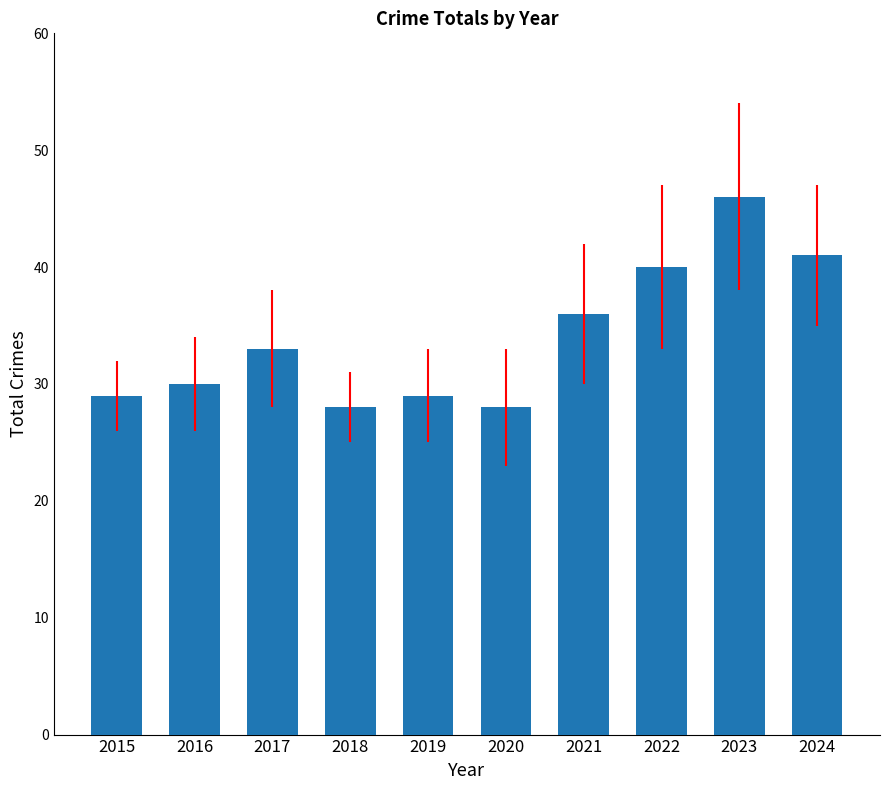

What is the value of the 1st bar from the left?

29